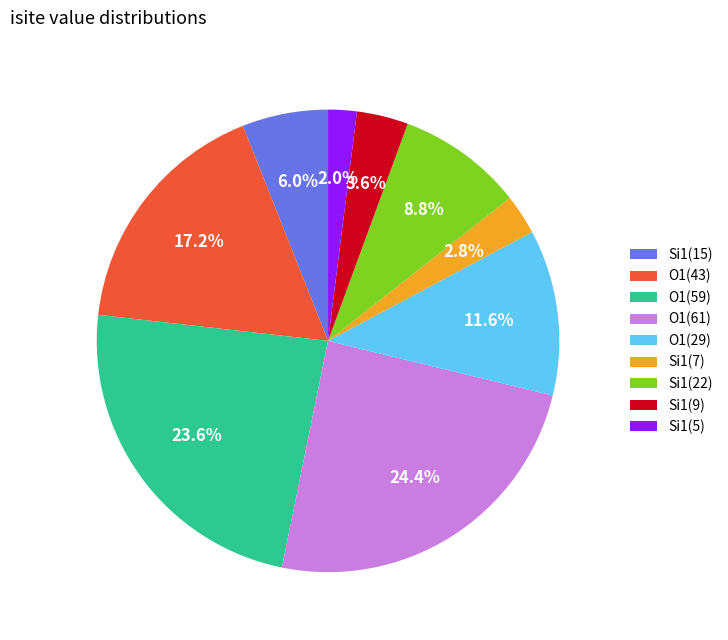

What is the smallest slice in the pie chart?

Si1(5)